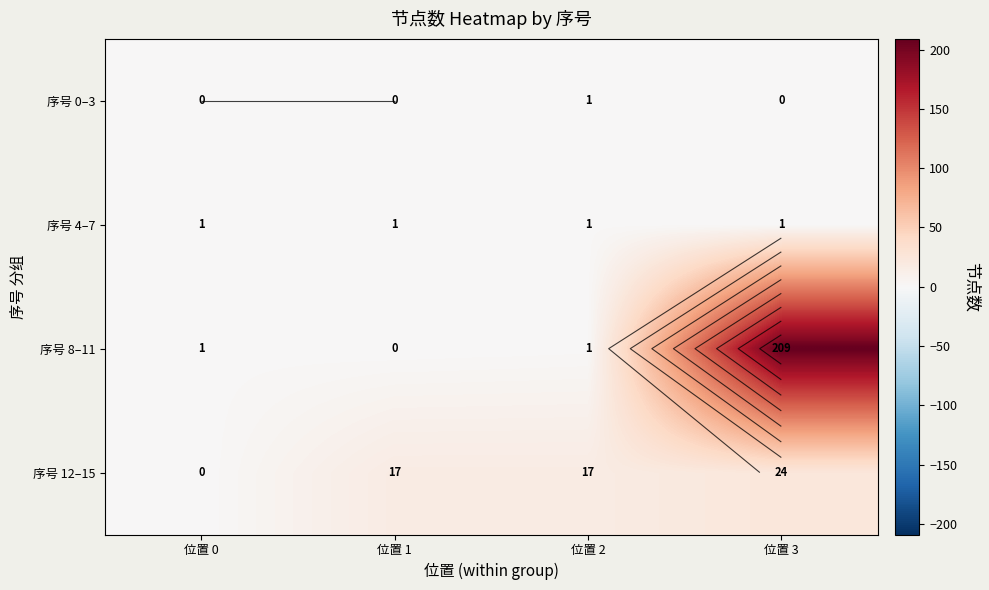

Which has a higher value, 位置 0 or 位置 3?

位置 0